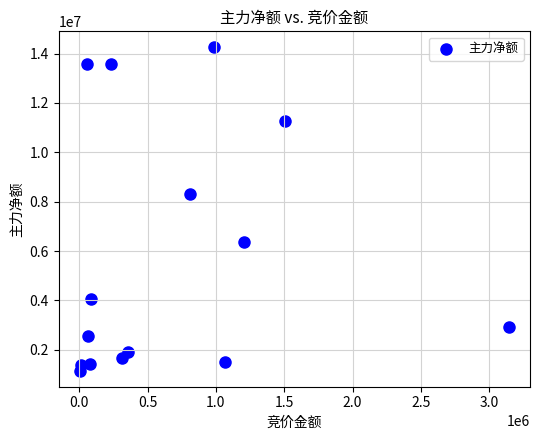

What Y value in the scatter plot is closest to 7703128?

8325153